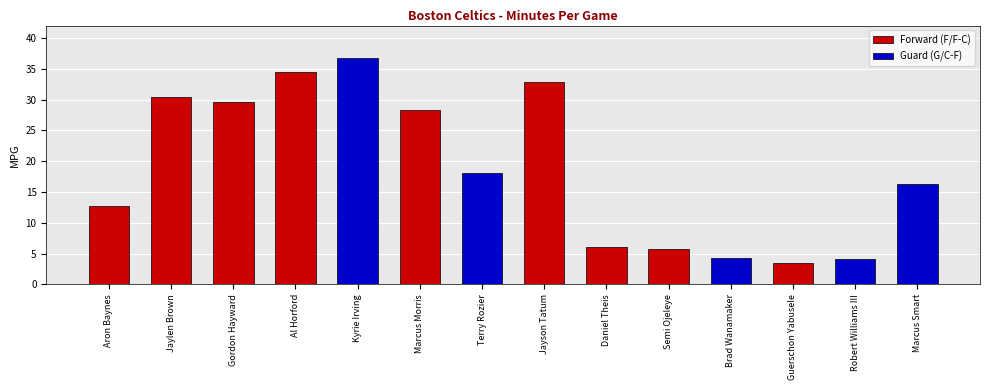

What is the change in value from Jaylen Brown to Terry Rozier?

-12.4